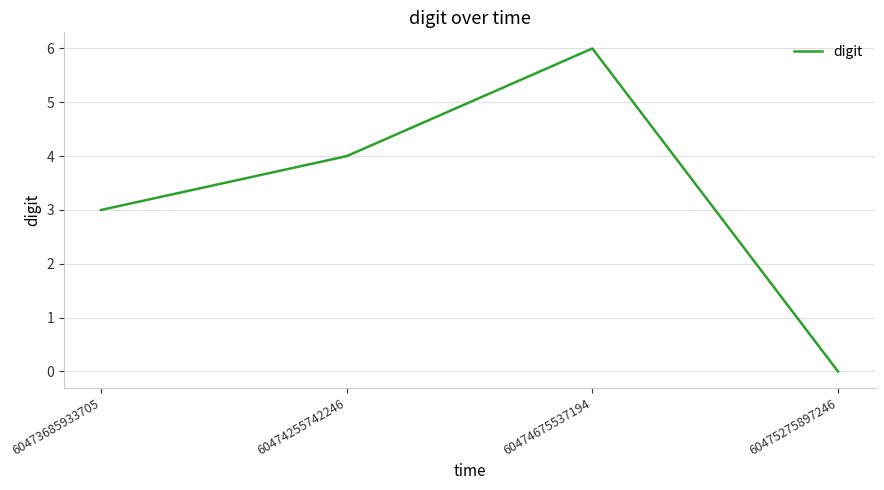

List the labels in order of value, largest first.

60474675537194, 60474255742246, 60473685933705, 60475275897246